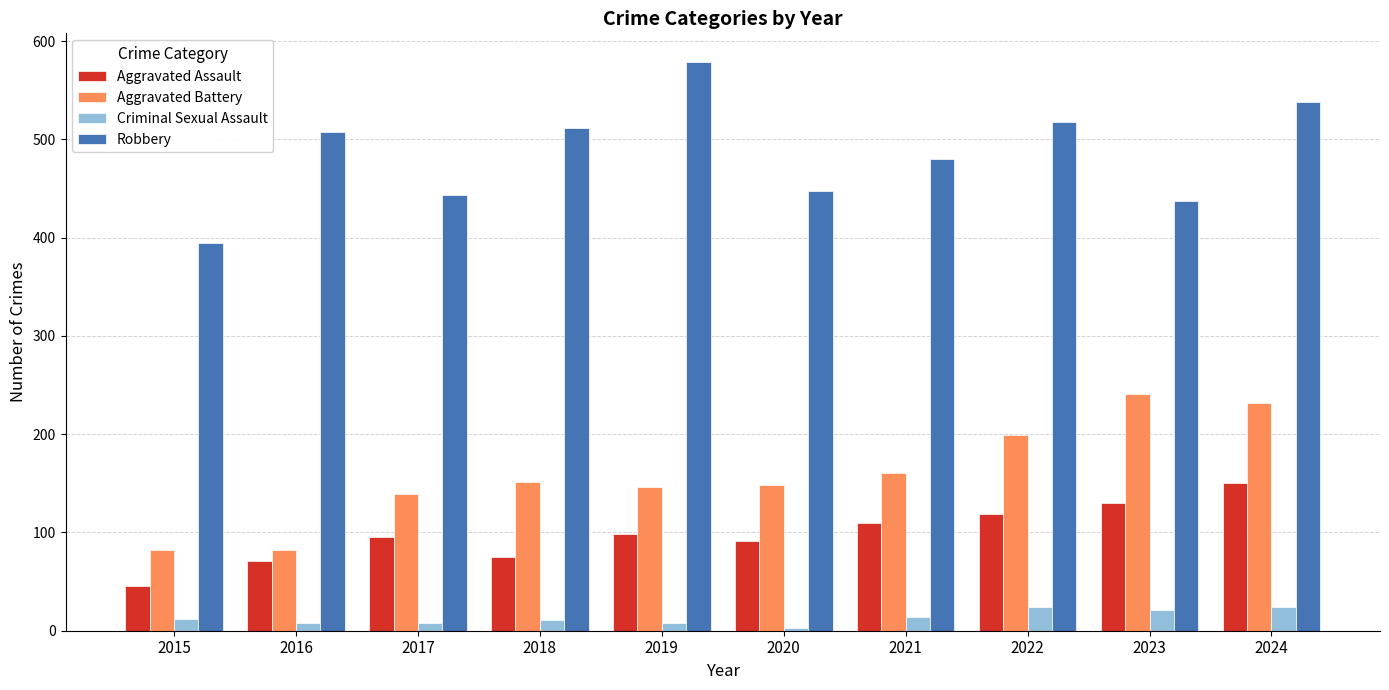

Rank the series at 2020 from lowest to highest value.

Criminal Sexual Assault, Aggravated Assault, Aggravated Battery, Robbery